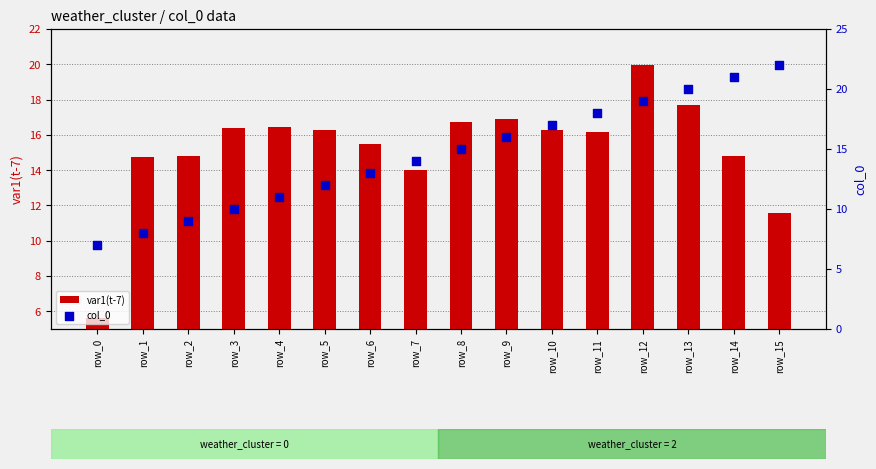

At which category is the sum across all series the highest?

row_12